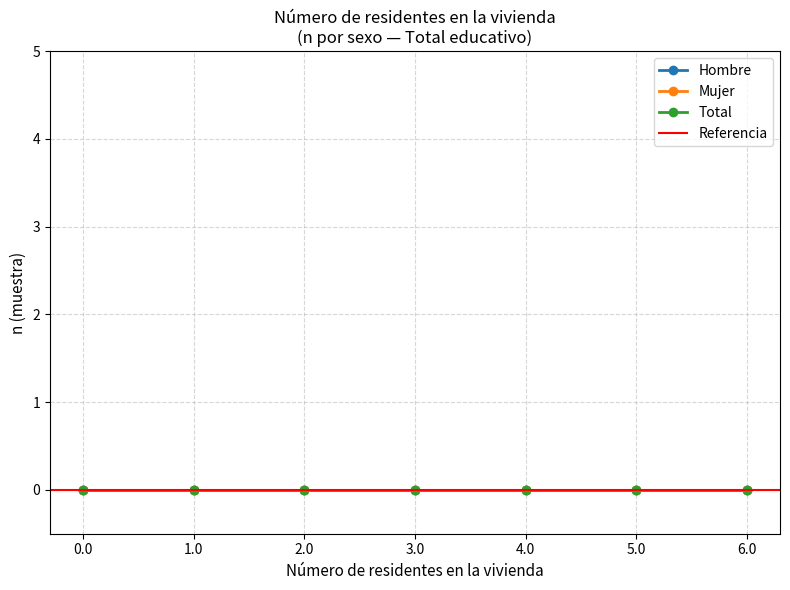

Which series has the largest range (max minus min)?

Hombre